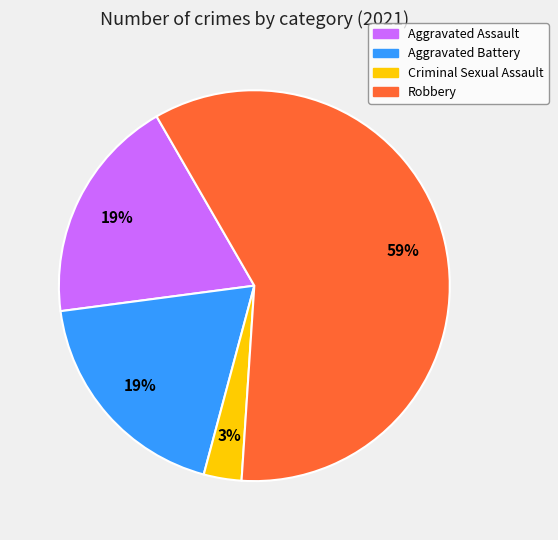

To the nearest percent, what is the difference between the largest and smallest slice percentages?

56%